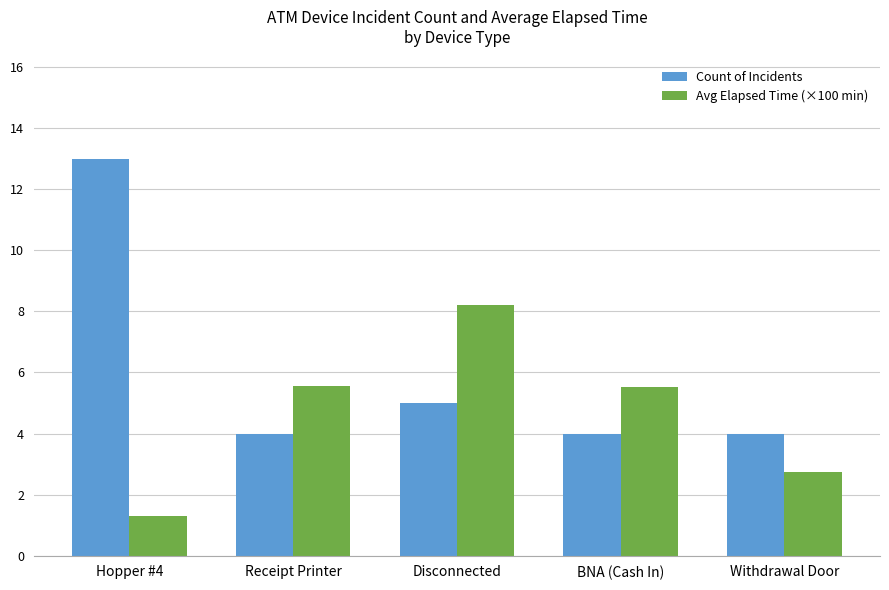

What is the label of the 1st bar from the right?

Withdrawal Door